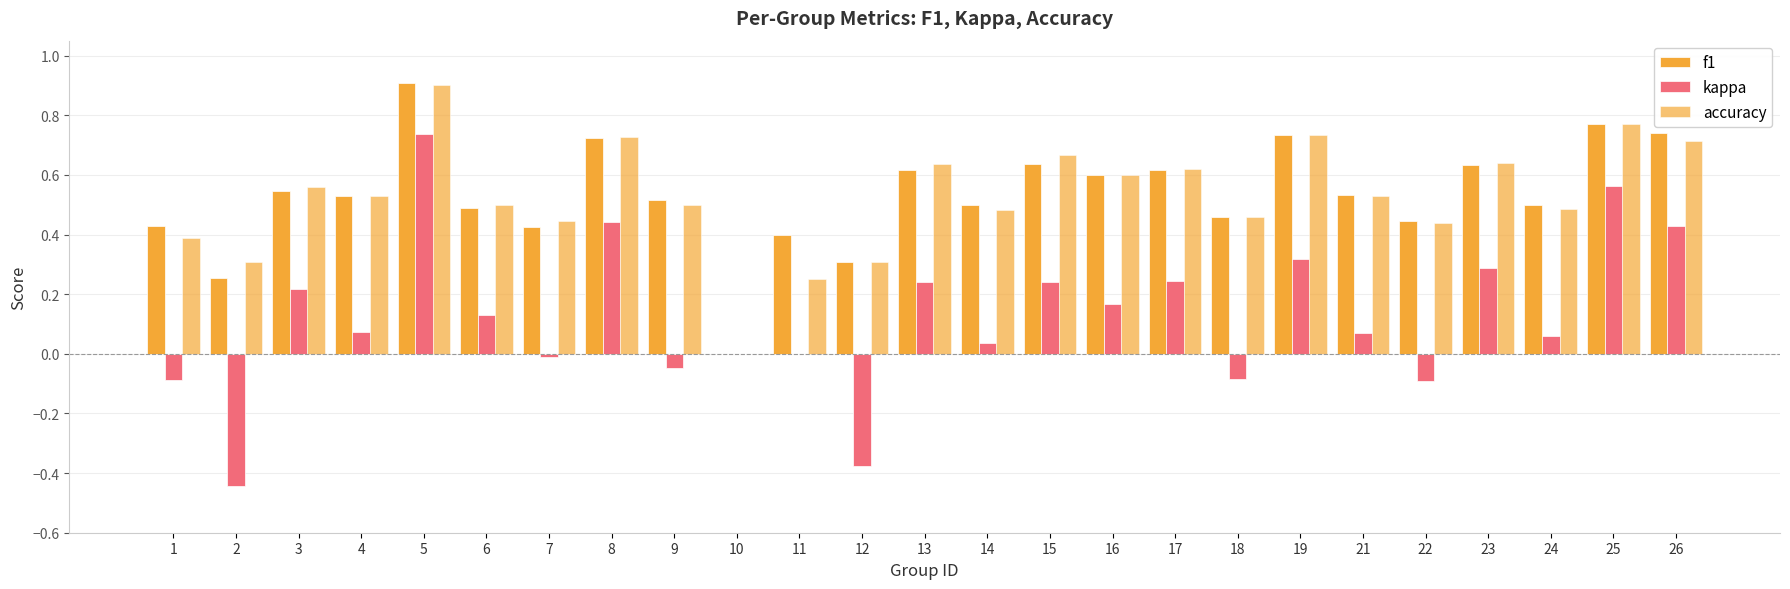

True or false: kappa has a value of 0.4 at 25.

False